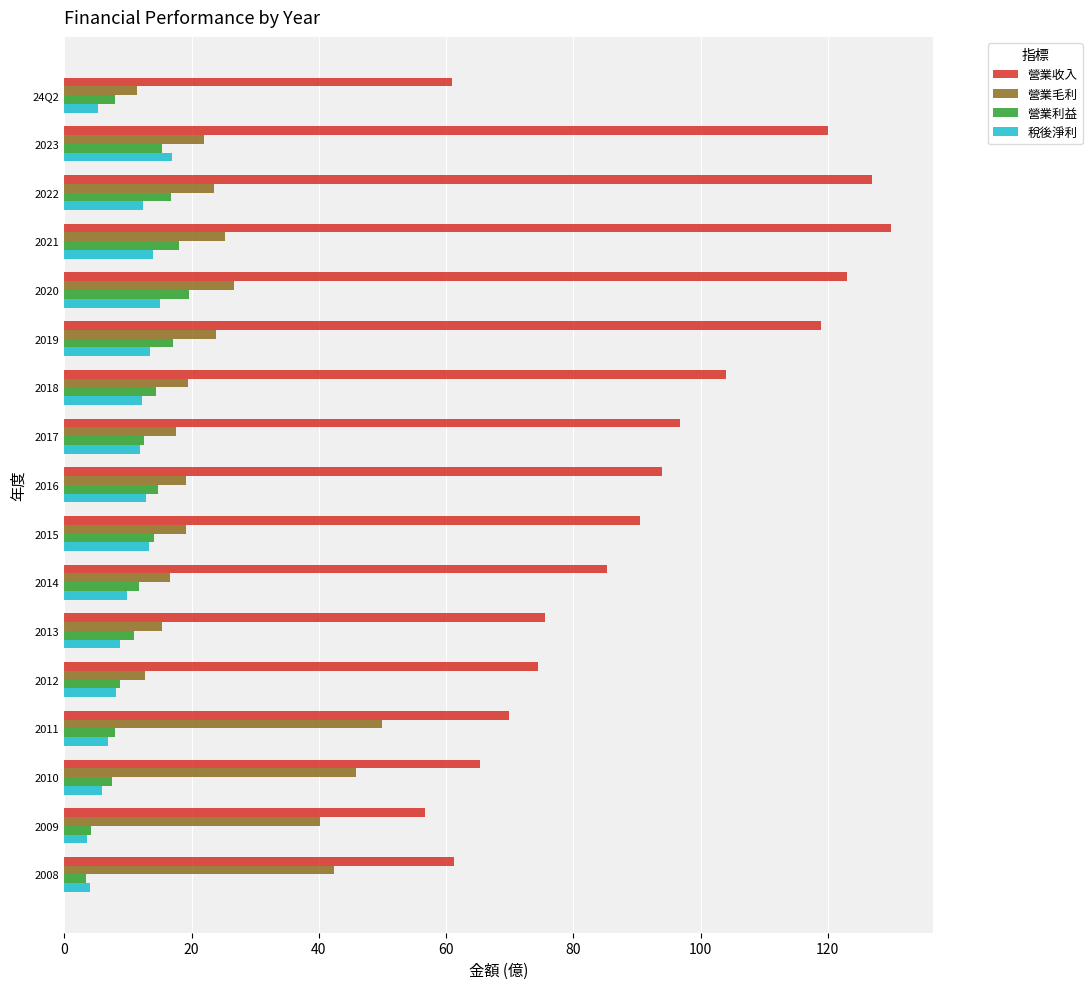

What is the approximate value of 營業收入 at 2016?

94.0